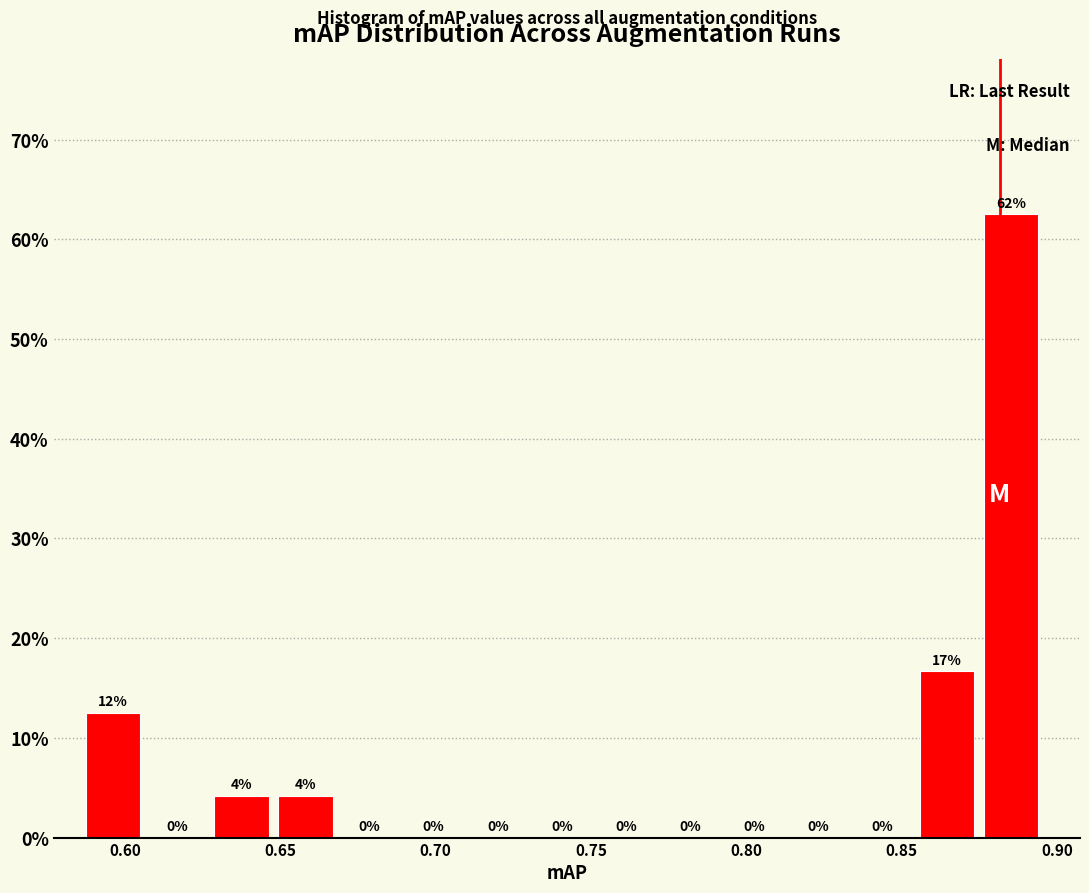

Over which range of the x-axis is the bar tallest?

0.875 to 0.895